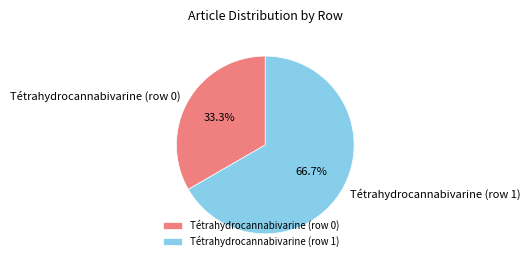

Which category has the smallest portion of the pie?

Tétrahydrocannabivarine (row 0)